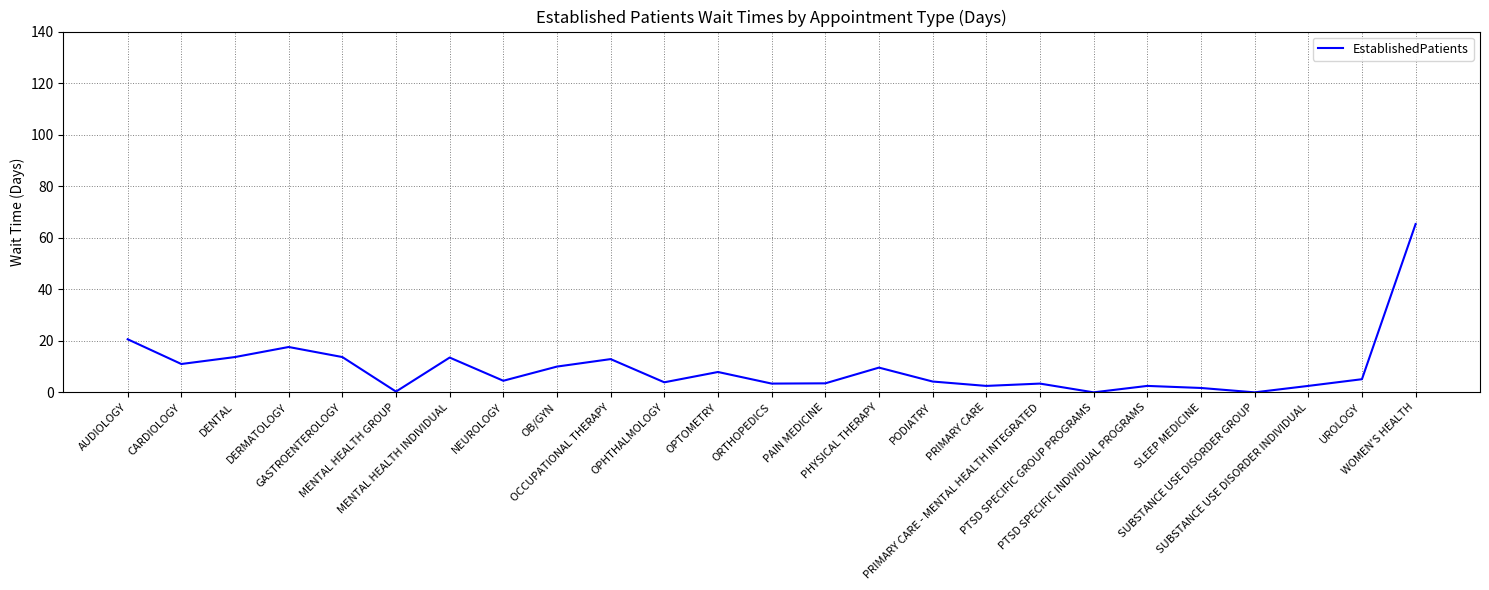

At which category does the data reach its first local peak?

DERMATOLOGY